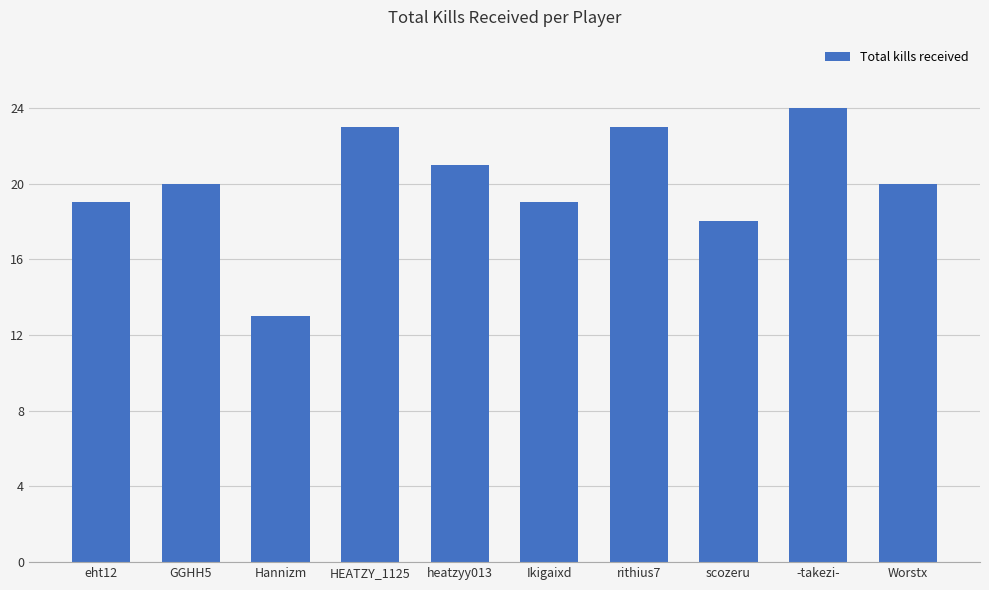

The value at HEATZY_1125 is 12. True or false?

False